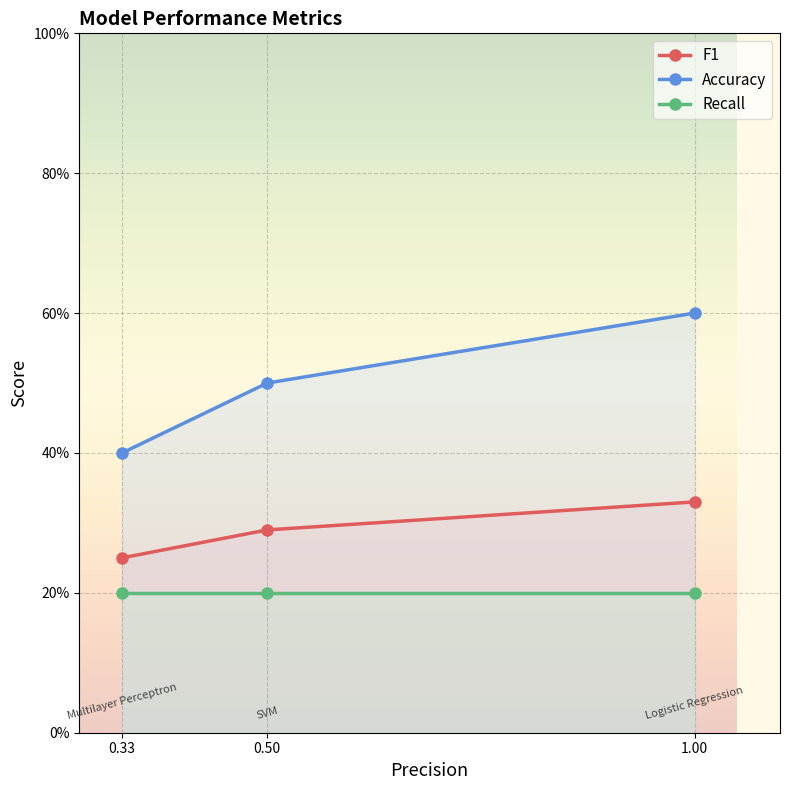

The value of F1 at 1.00 is 0.5. True or false?

False